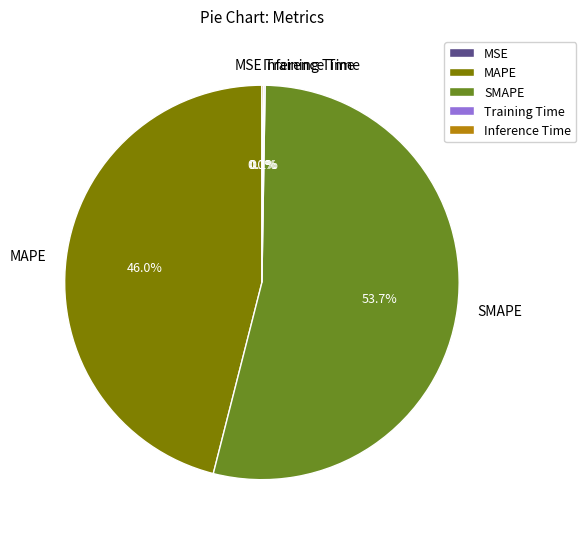

Which category has the biggest portion of the pie?

SMAPE